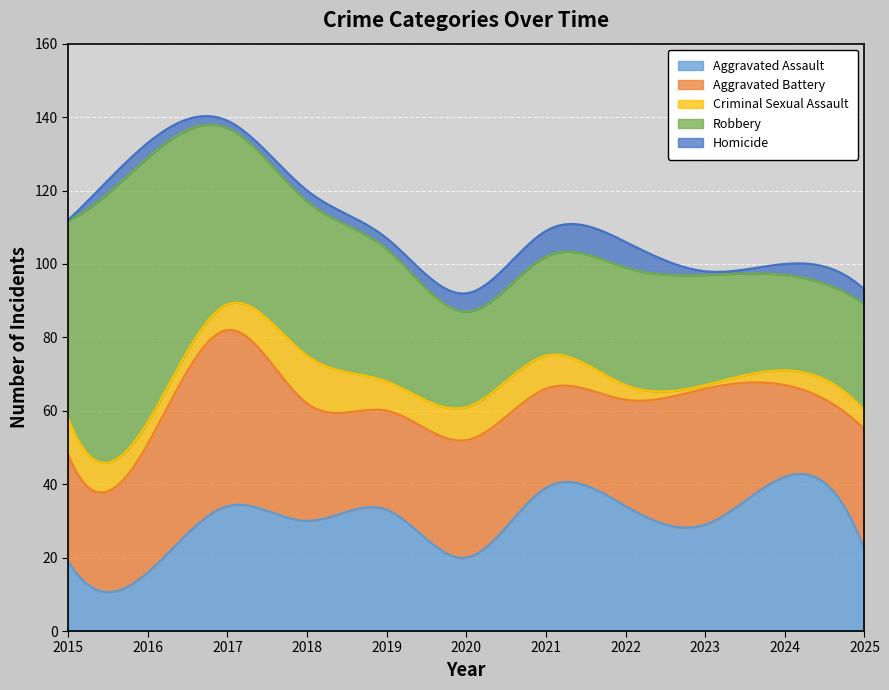

Which category has the lowest value in the Aggravated Battery series?

2024